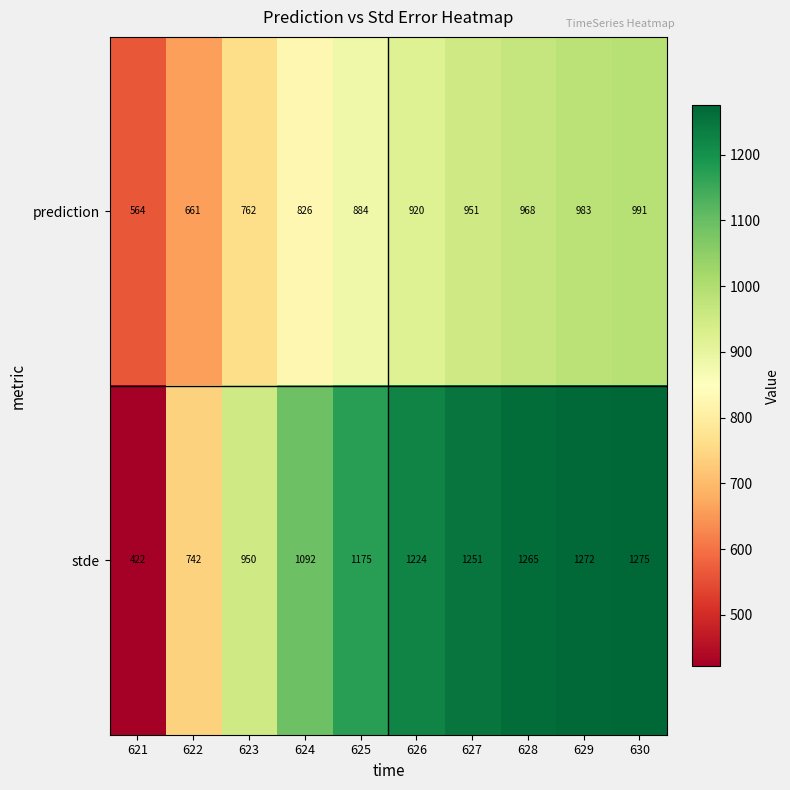

At which category is the sum across all series the highest?

630